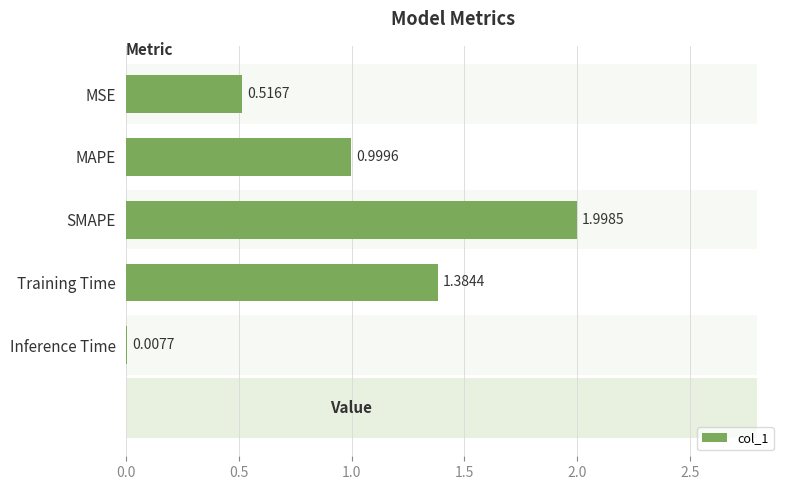

What is the sum of the values at MAPE and MSE?

1.5